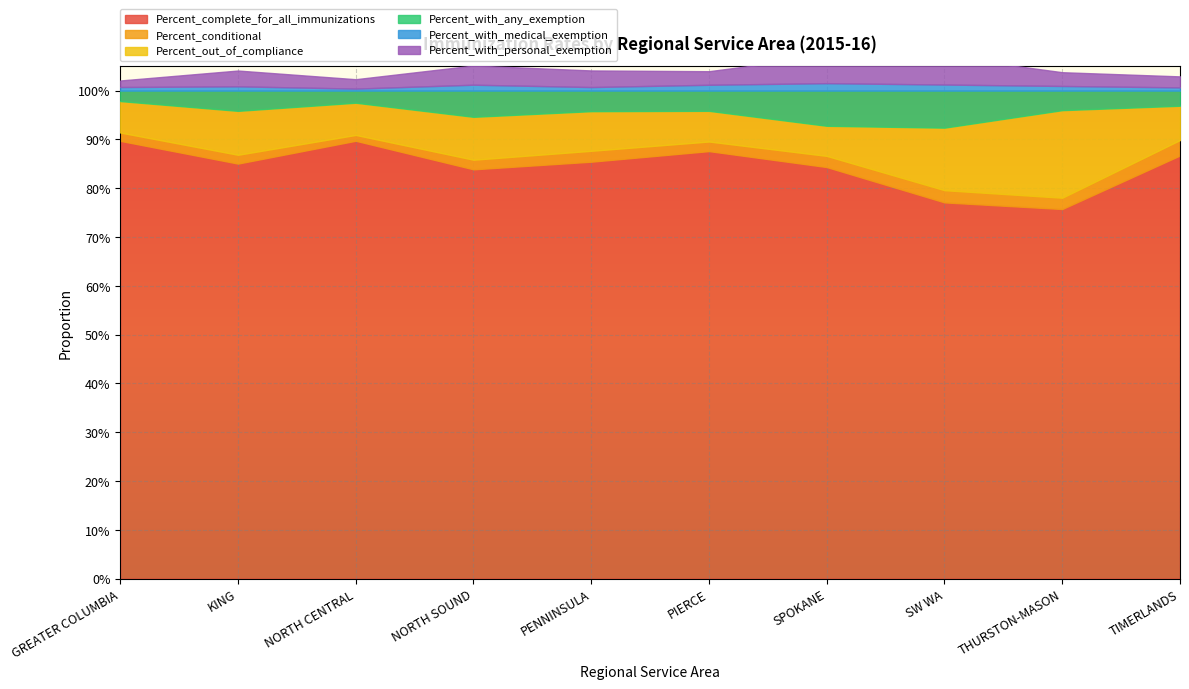

Count the Percent_with_any_exemption values in the range 0 to 1.

10